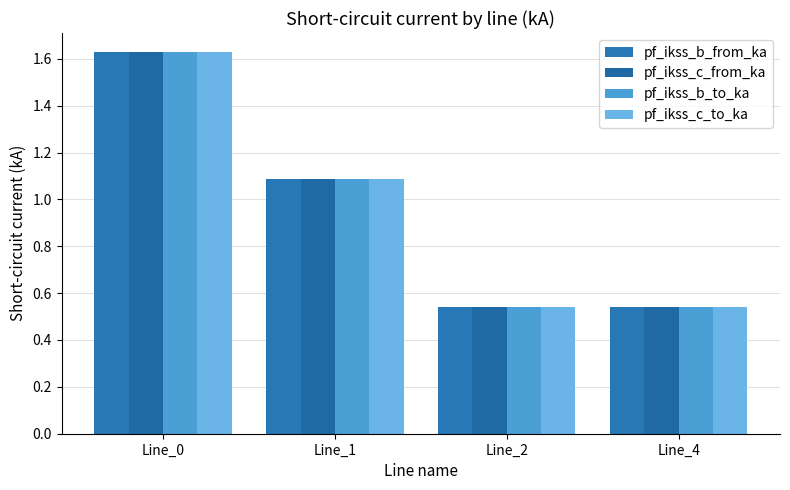

What is the average value of the pf_ikss_c_from_ka series?

1.0